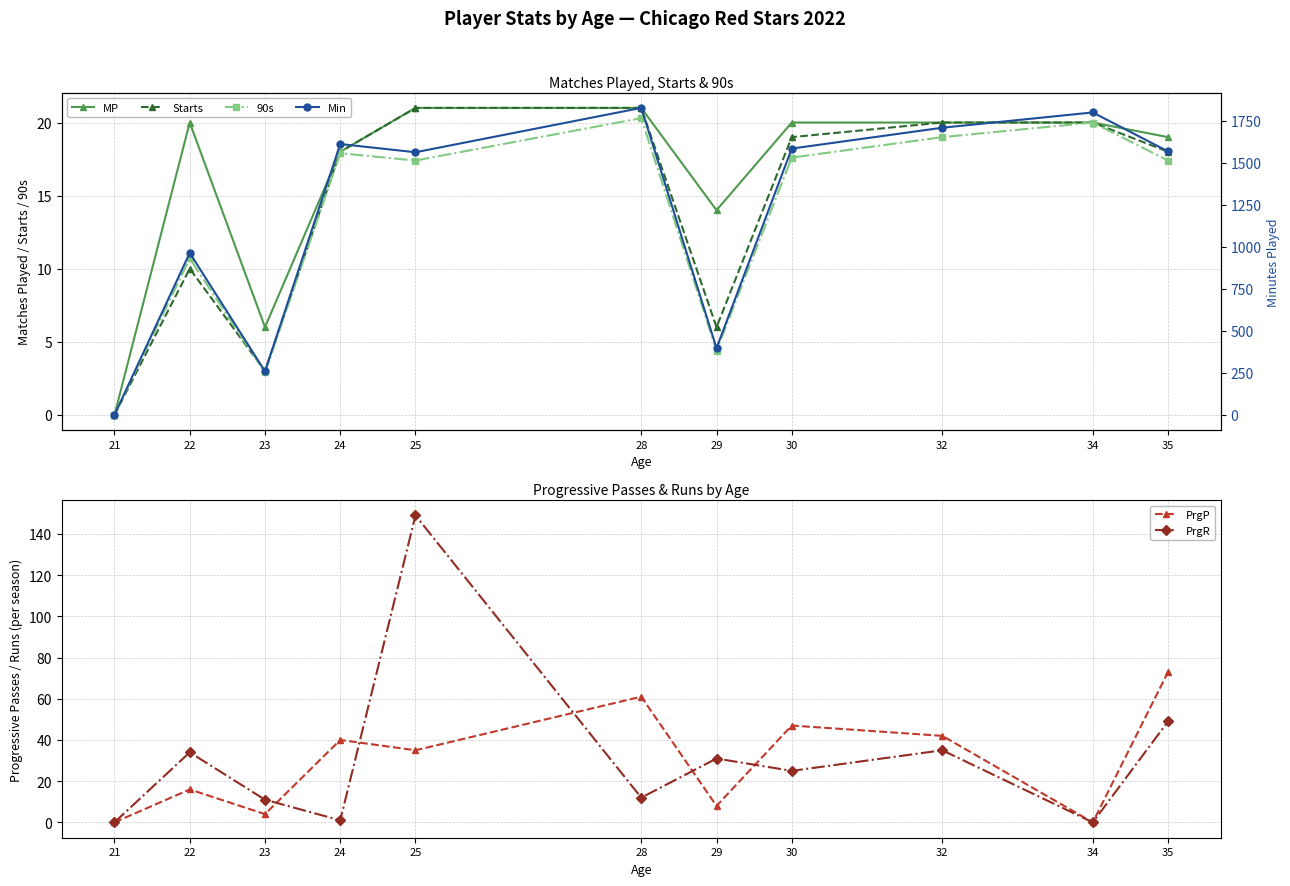

What is the difference between the highest and lowest values at 35?

1550.6